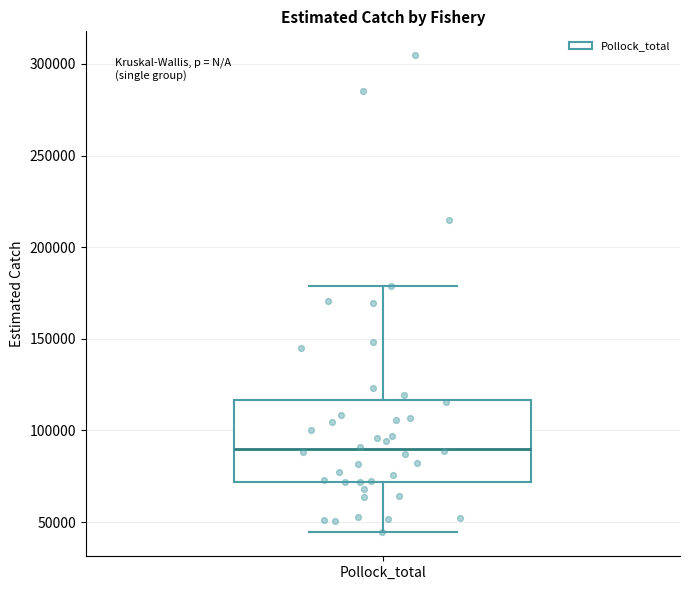

Read this box plot against the y-axis: the position of the median line, the range covered by the box, and the ends of both whiskers. The values are not printed on the chart, so give them approximately, as read against the axis.

median 90000, box 70000 to 115000, whiskers 45000 to 180000